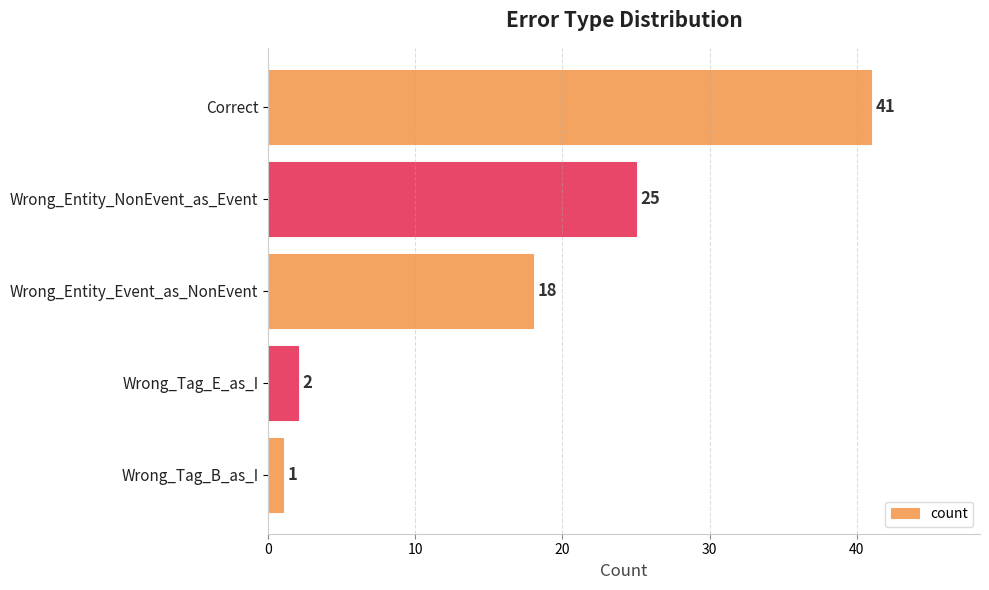

What is the greatest value displayed?

41